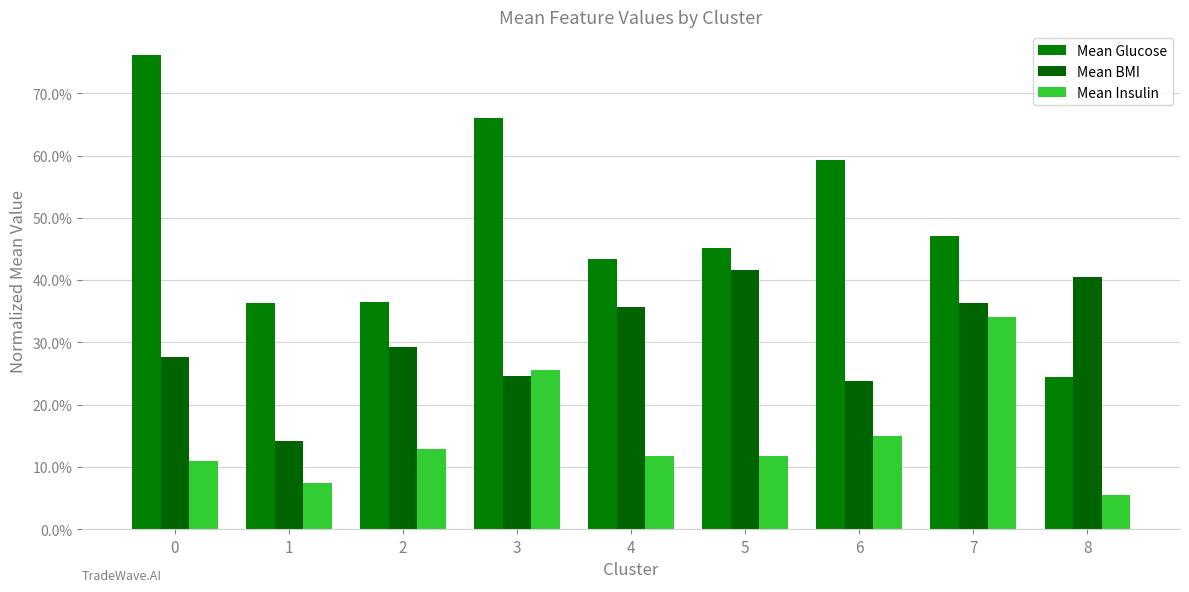

What is the smallest value displayed?

0.1